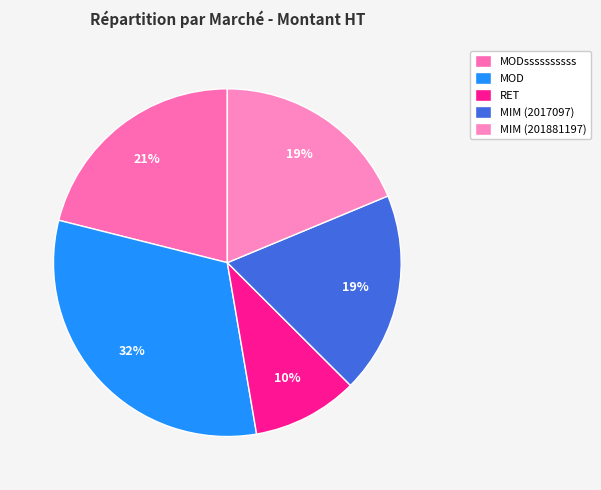

To the nearest percent, what is the average slice percentage?

20%